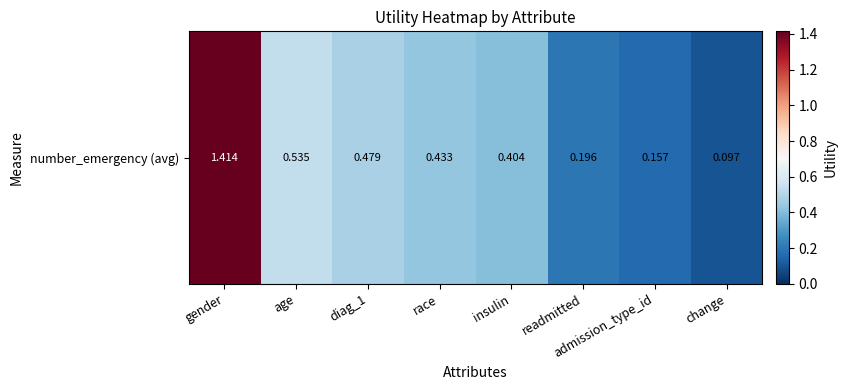

What is the difference between the values at diag_1 and change?

0.4